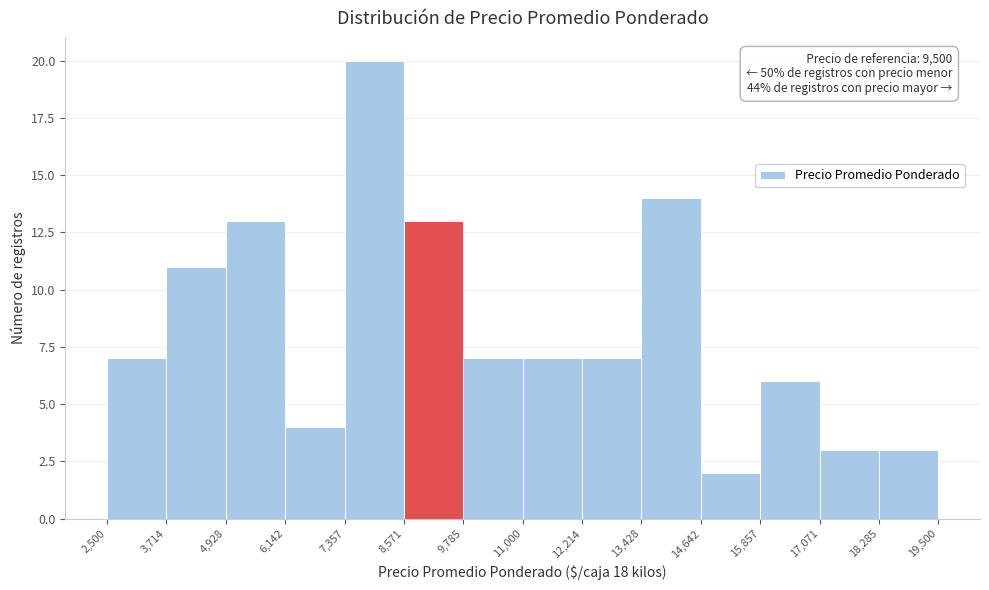

Which range on the x-axis has the tallest bar?

7,357 to 8,571